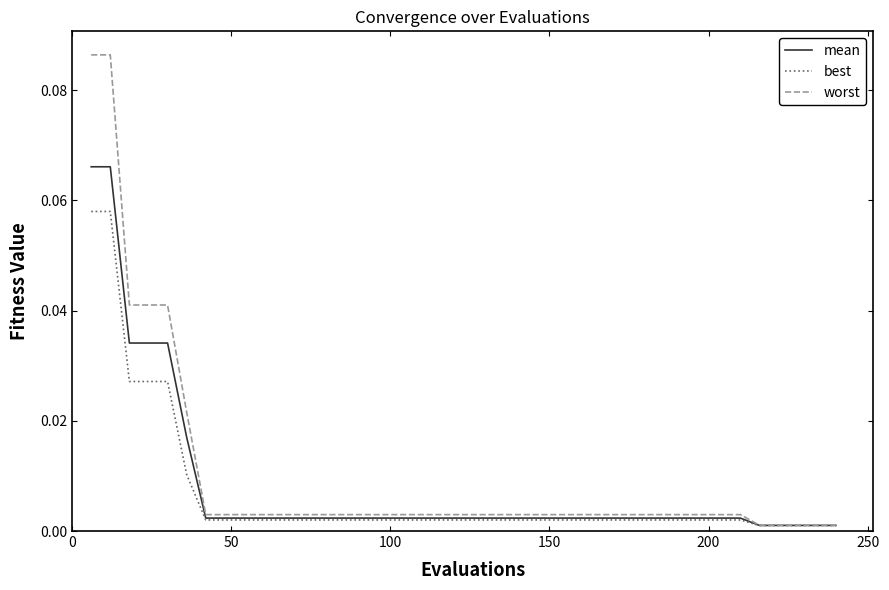

Rank the series by their maximum value, from highest to lowest.

worst, mean, best